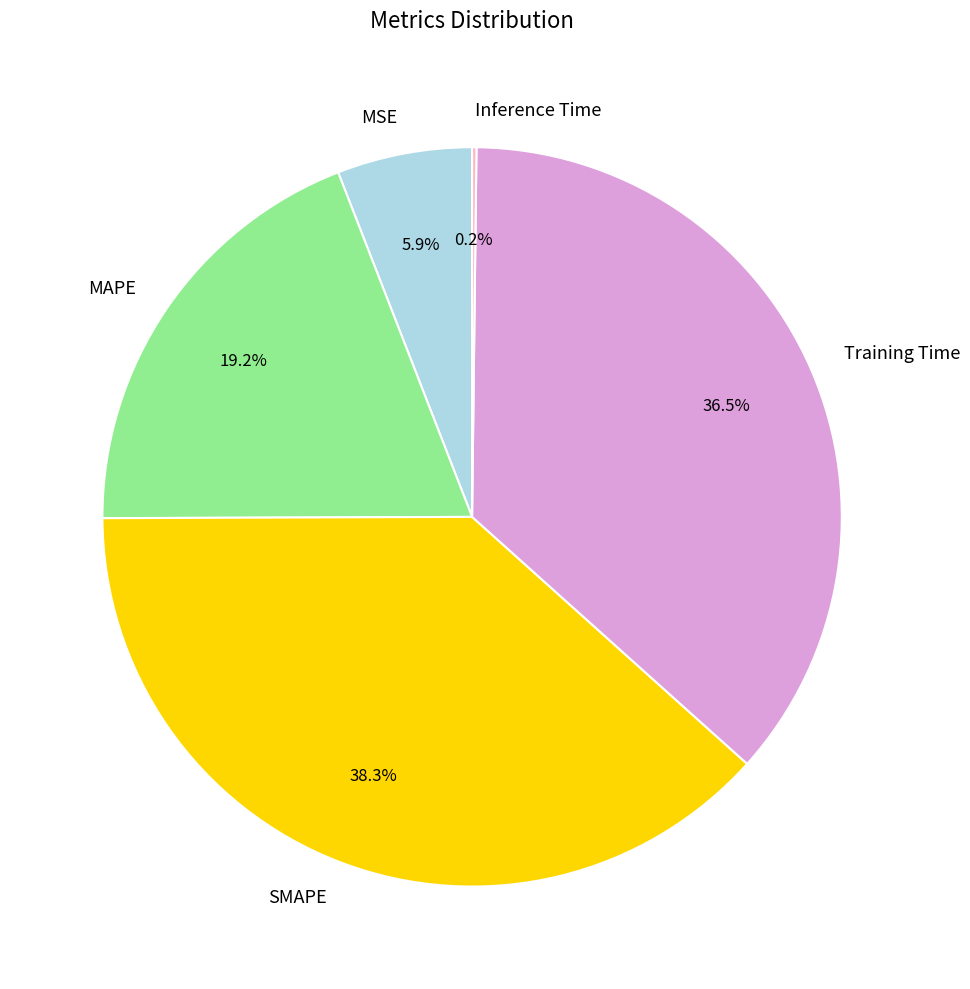

To the nearest percent, what percentage of the pie is MSE?

6%